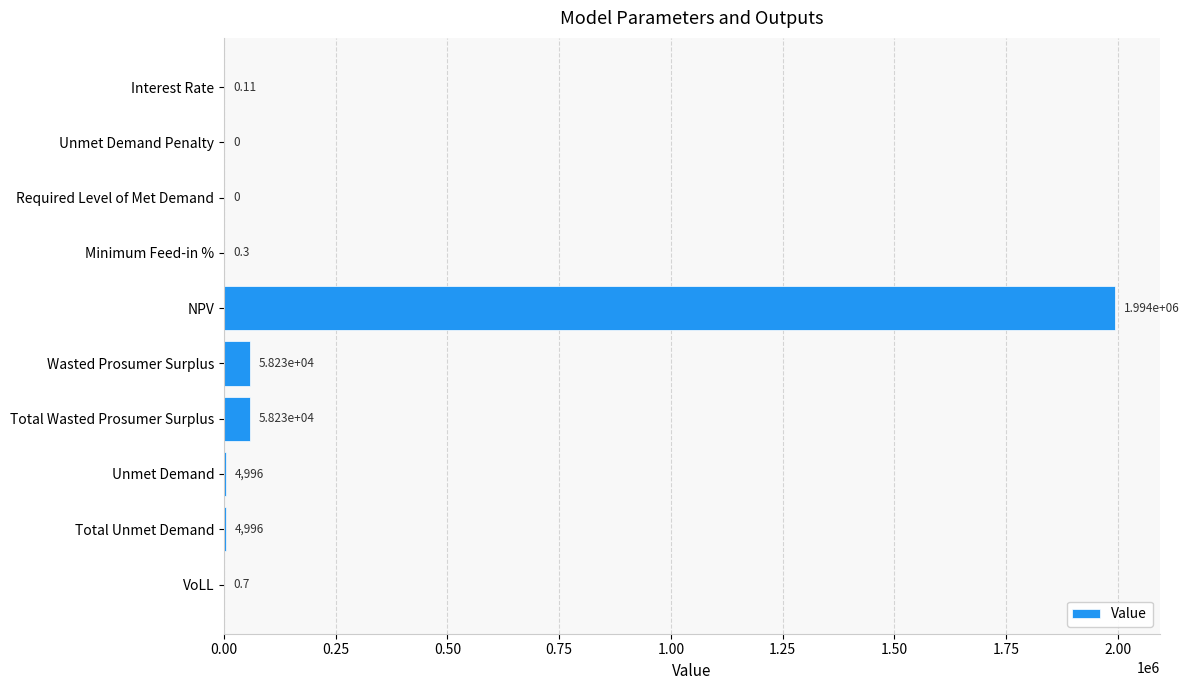

At which category does the chart reach its peak across all series?

NPV